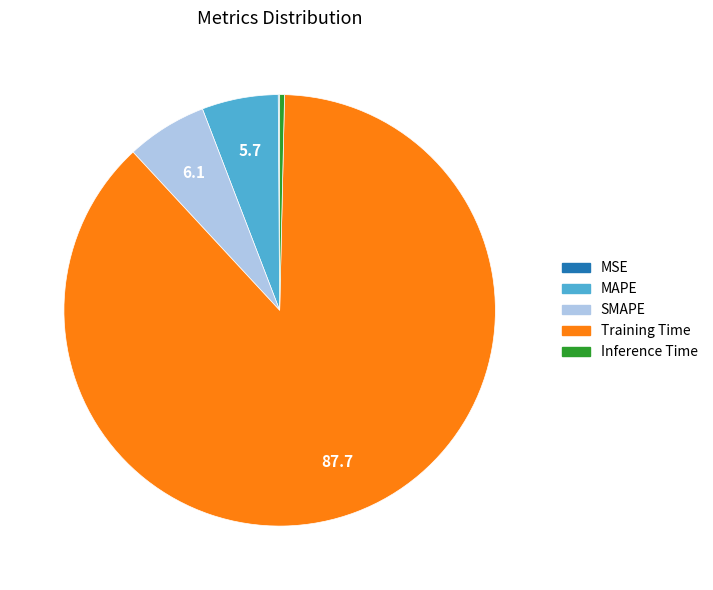

Is there a majority slice in this chart?

Yes